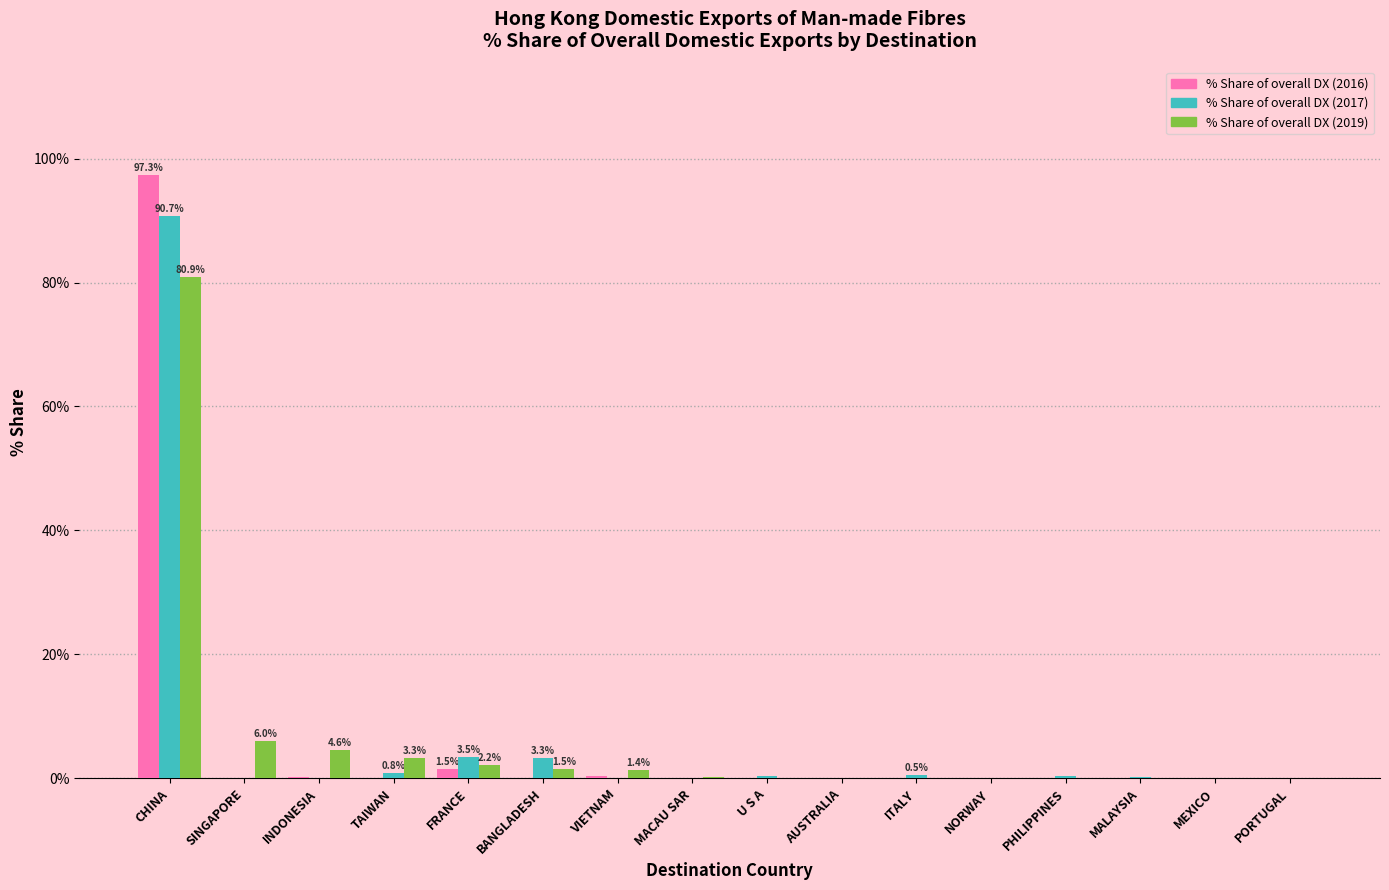

What is the sum of all % Share of overall DX (2017) values?

100.0